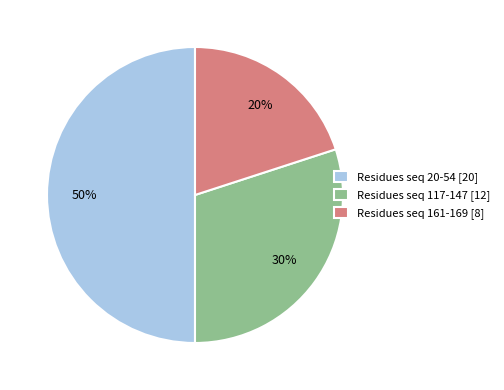

Rank the categories by value from lowest to highest.

Residues seq 161-169 [8], Residues seq 117-147 [12], Residues seq 20-54 [20]